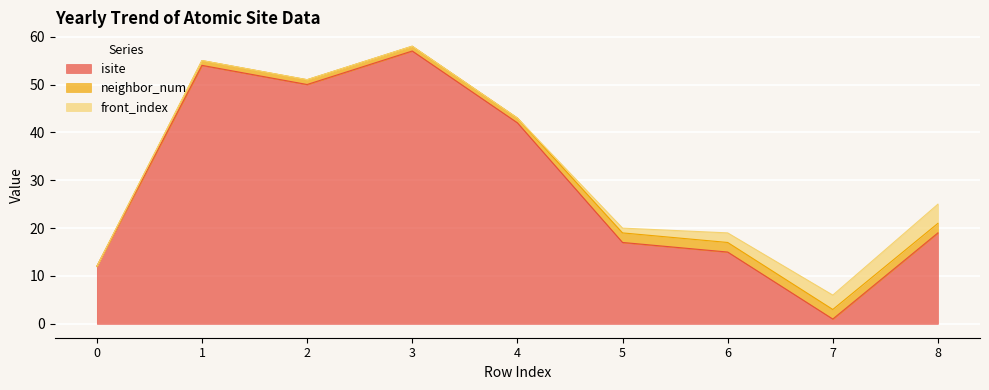

What is the value of the neighbor_num point at the 7th from the left?

2